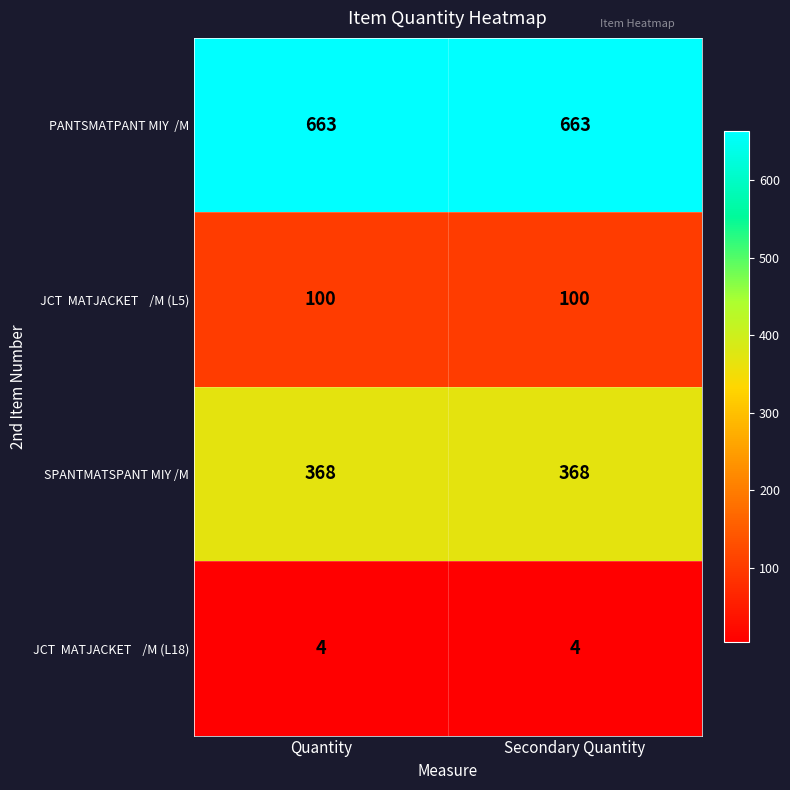

What is the greatest value displayed?

663